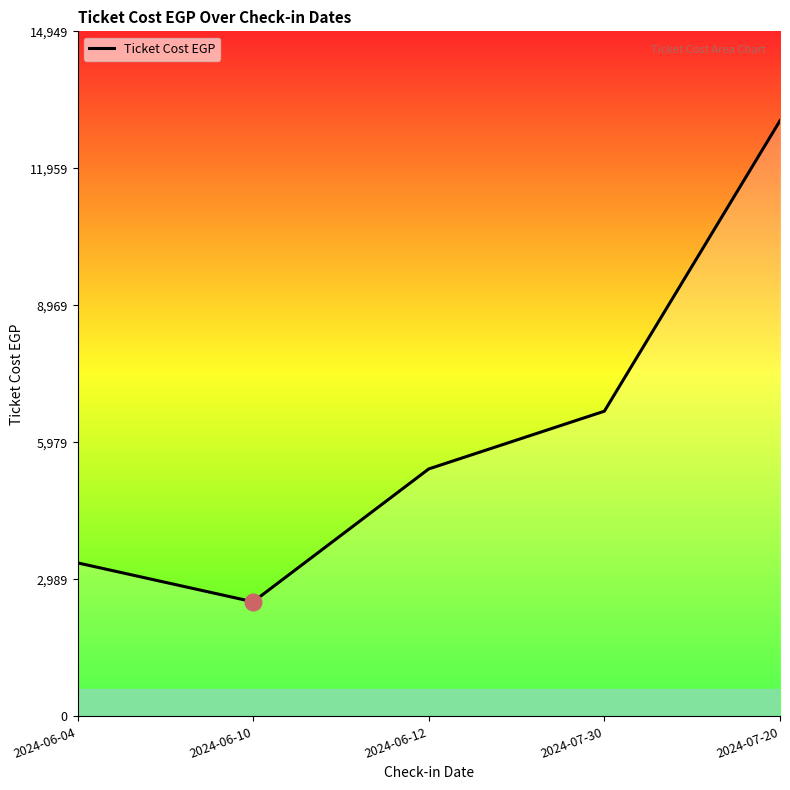

What is the sum of the values at 2024-07-30 and 2024-07-20?

19660